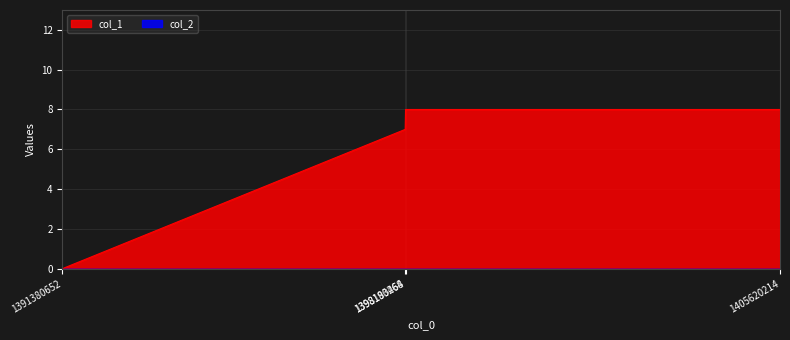

The value at 1398190468 is 8. True or false?

True